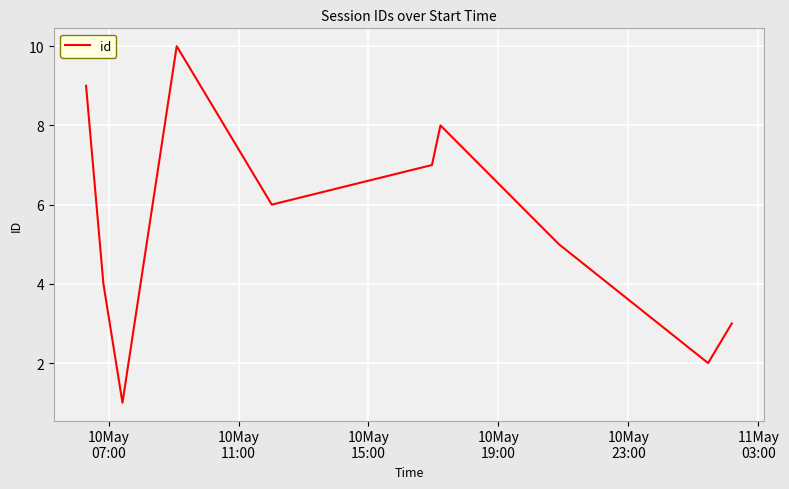

What is the difference between the maximum and second lowest values?

8